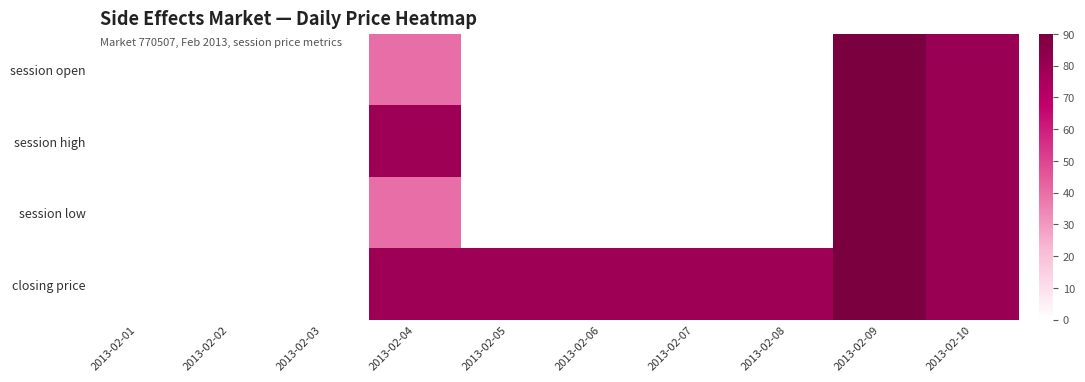

Which has a higher value, 2013-02-08 or 2013-02-07?

2013-02-08